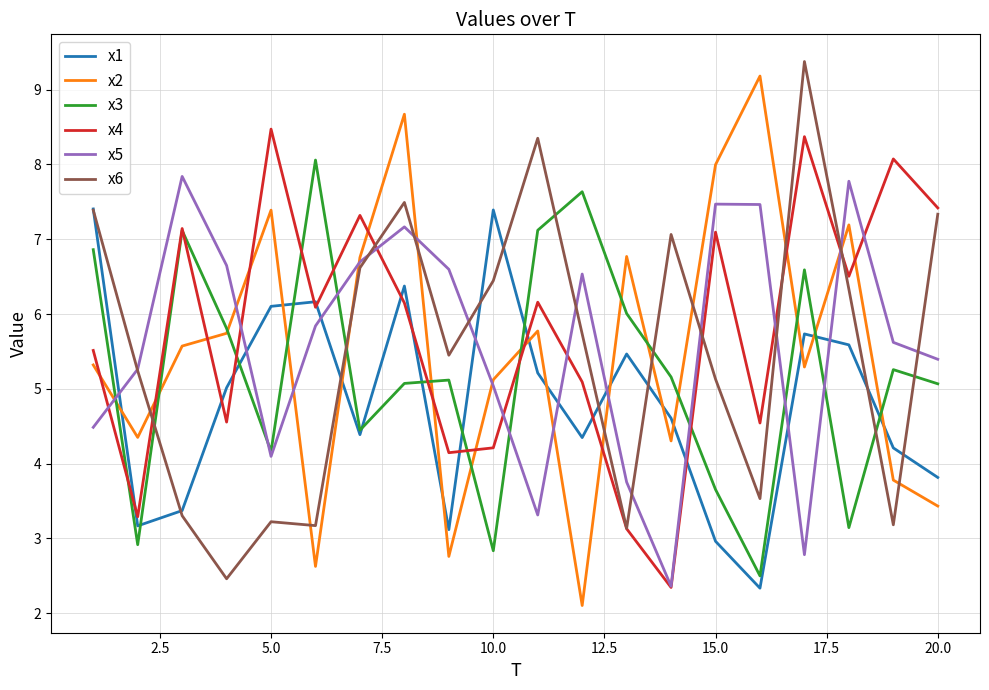

After their last crossing, which series has the higher values: x5 or x1?

x5